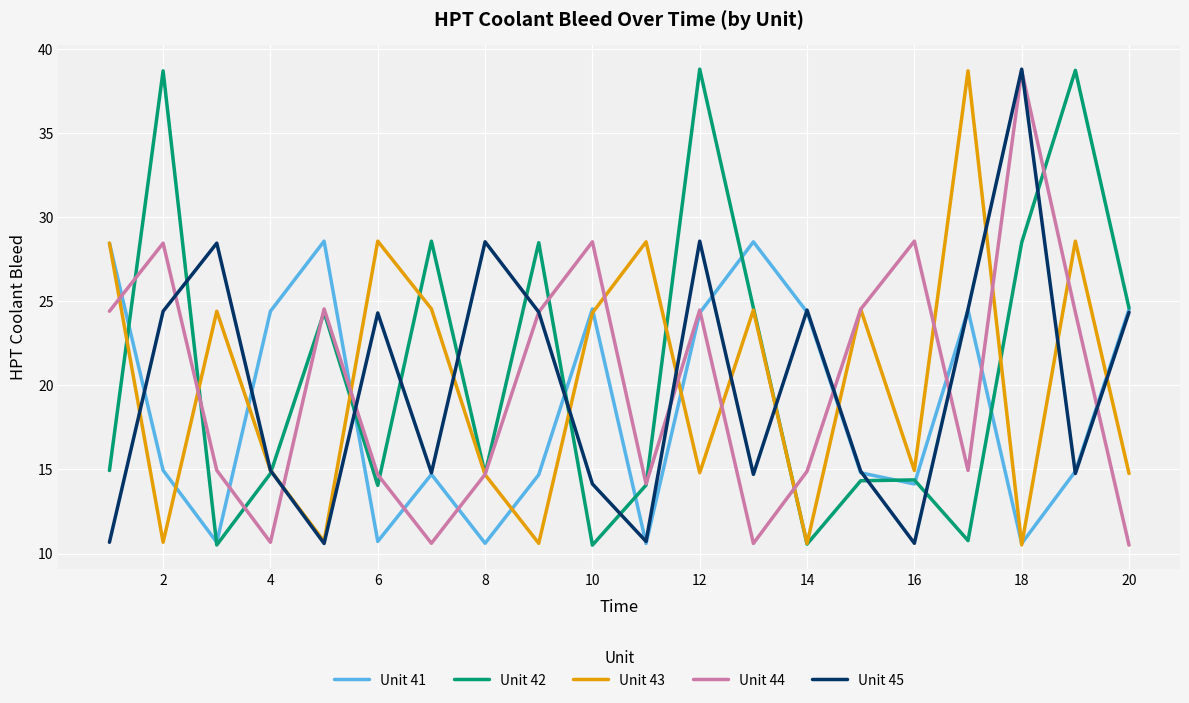

What is the minimum value for Unit 44?

10.5